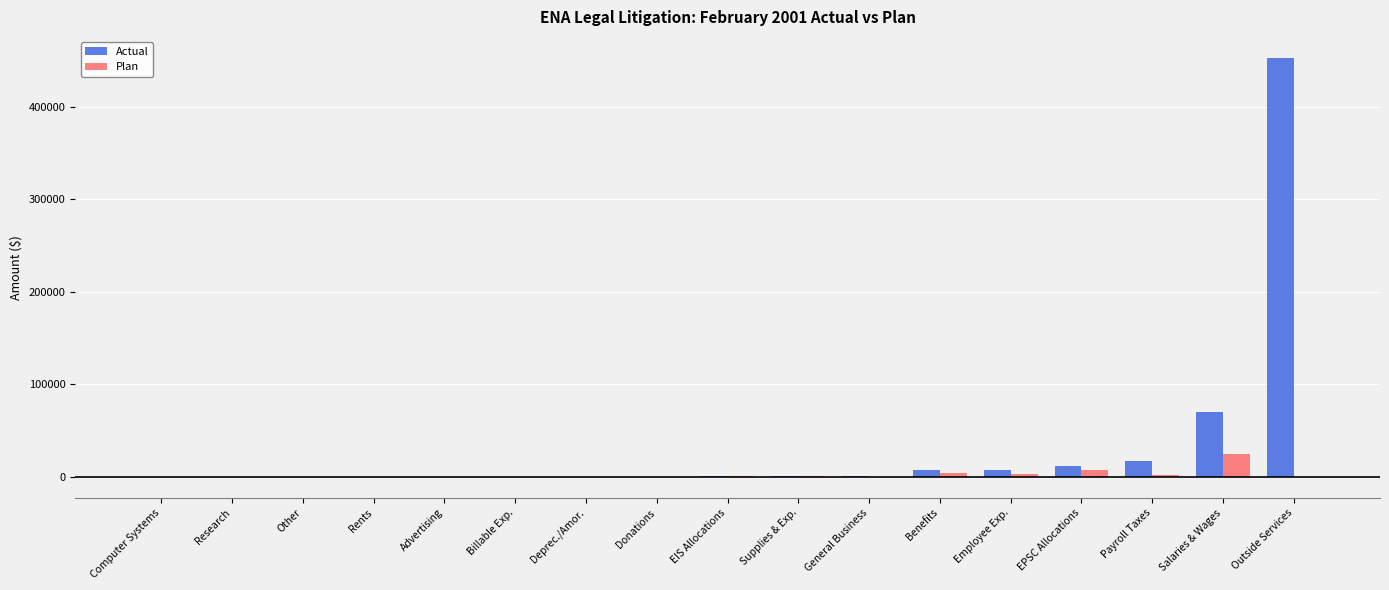

At which category is the sum across all series the highest?

Outside Services